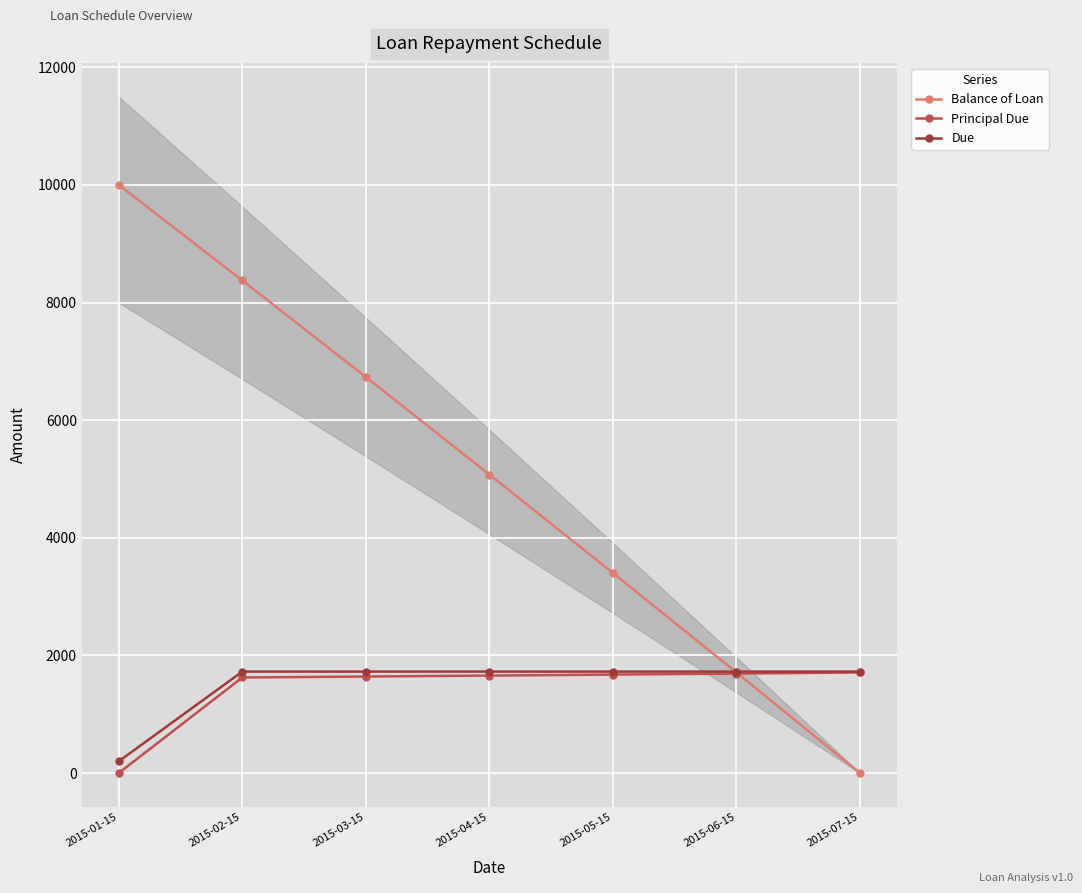

At how many categories does at least one series exceed 4049?

4